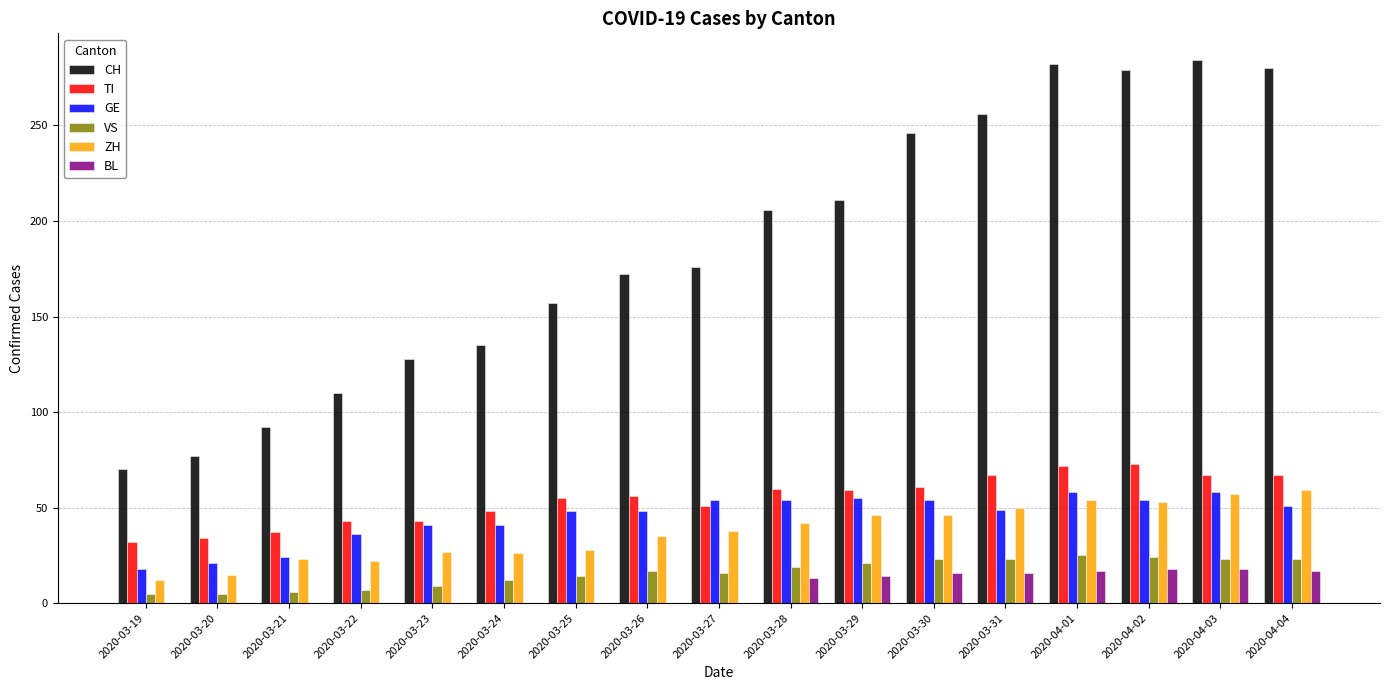

The value of VS at 2020-04-03 is 8. True or false?

False